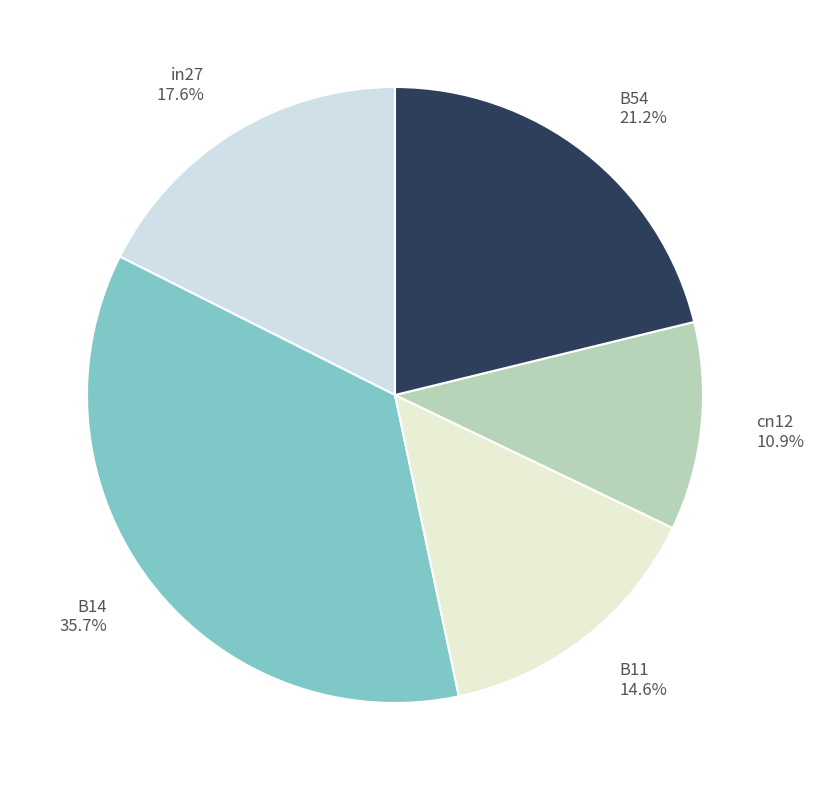

Rank the categories by value from highest to lowest.

B14, B54, in27, B11, cn12